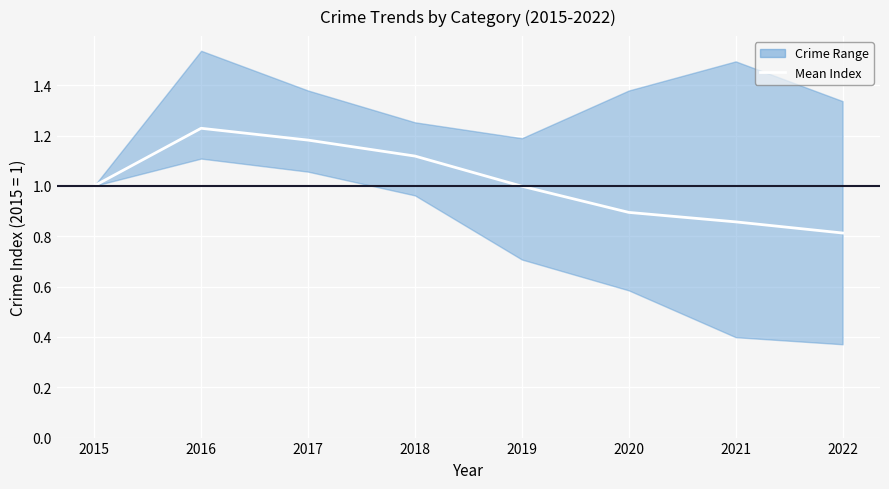

What is the value of the 1st point from the left?

1.0